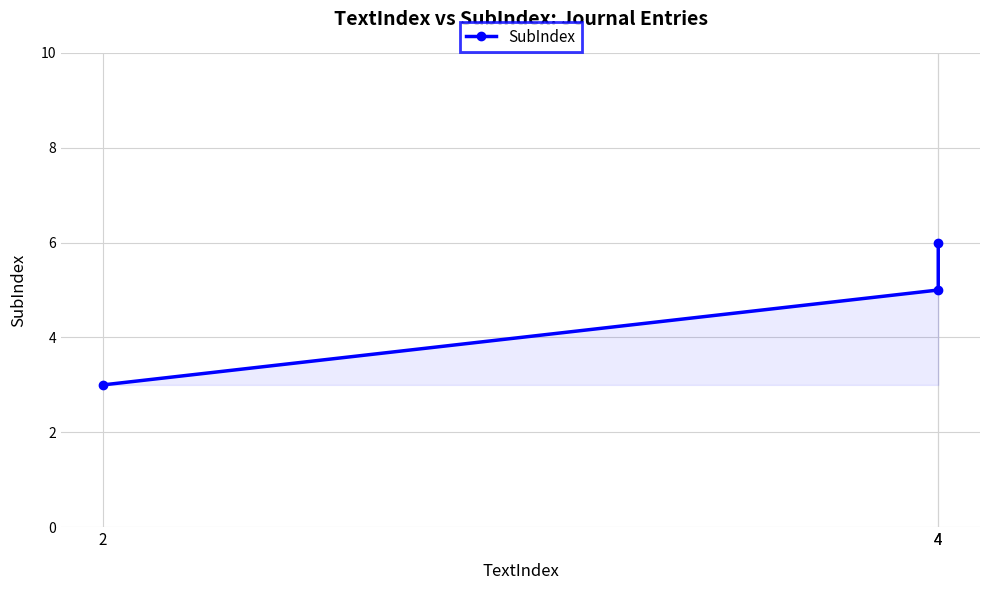

Rank the categories by value from highest to lowest.

4, 4, 2